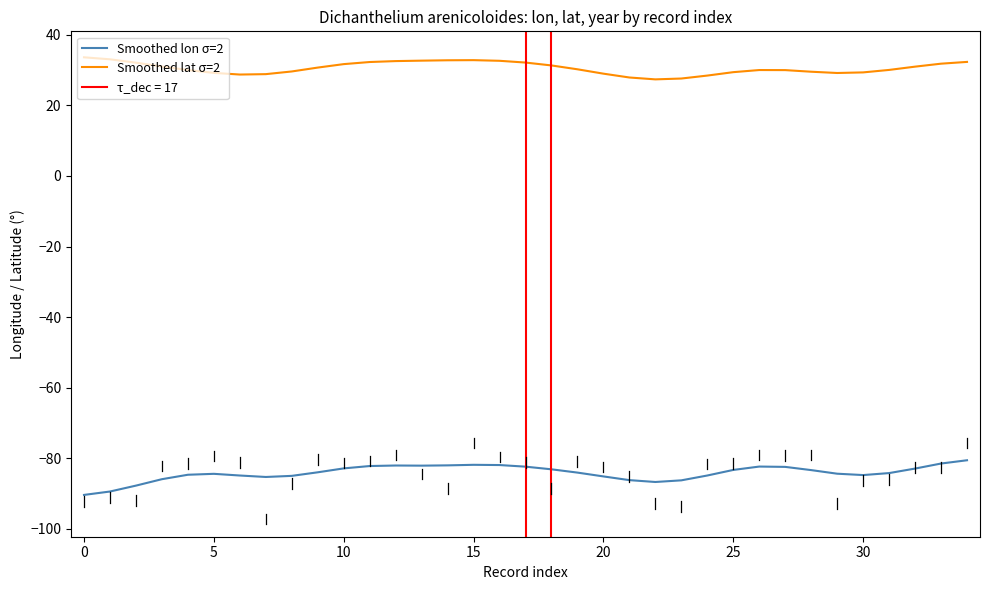

How many lines are shown in the chart?

2